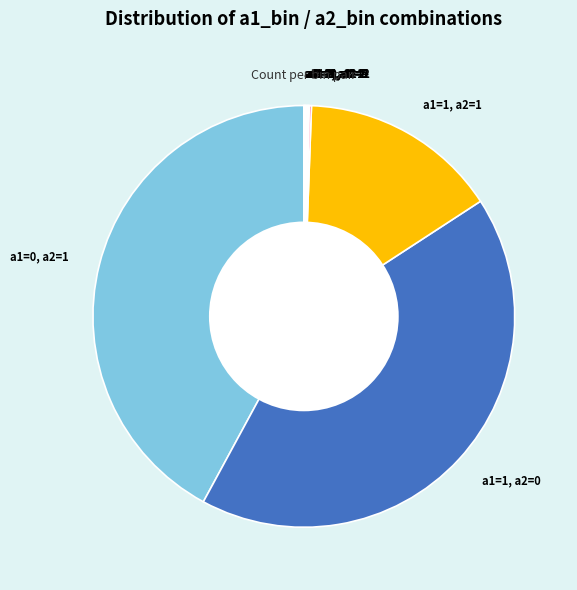

True or false: a1=0, a2=1 accounts for 54% of the total.

False